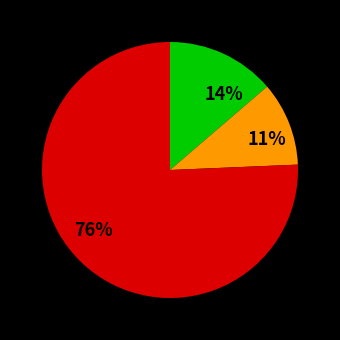

True or false: 11% accounts for 11% of the total.

True